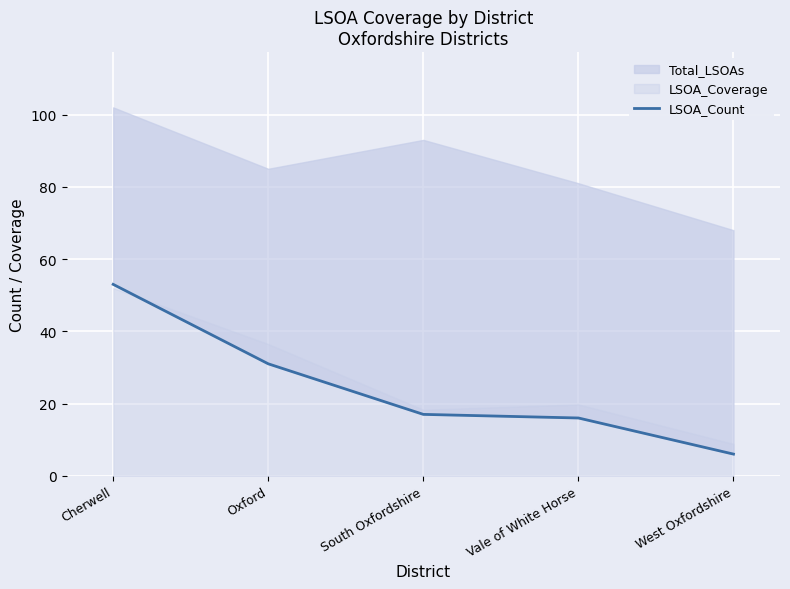

Where does the data first go above 17?

Cherwell